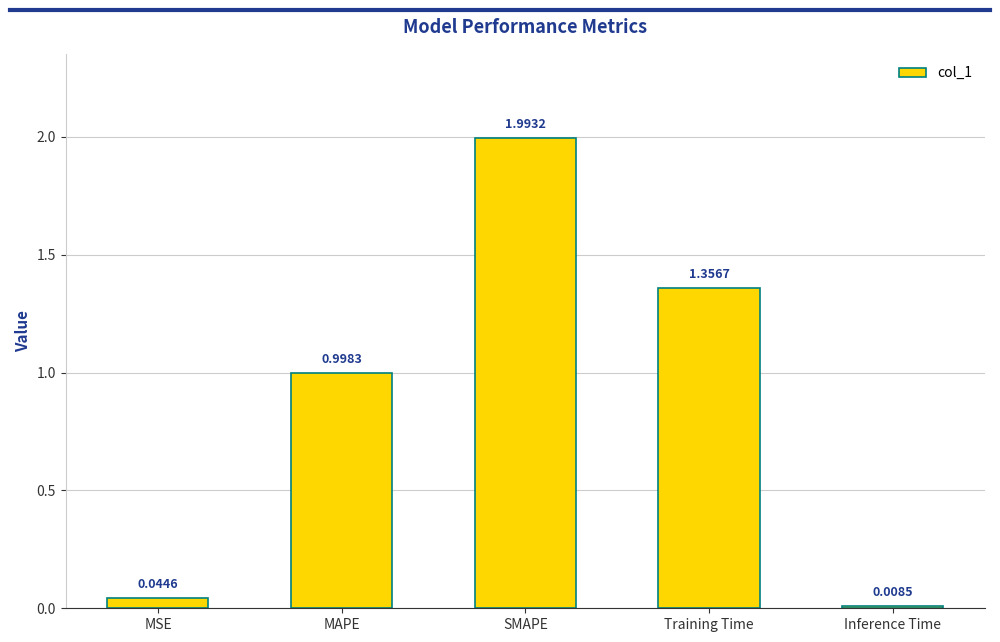

What position from the right is Inference Time?

1